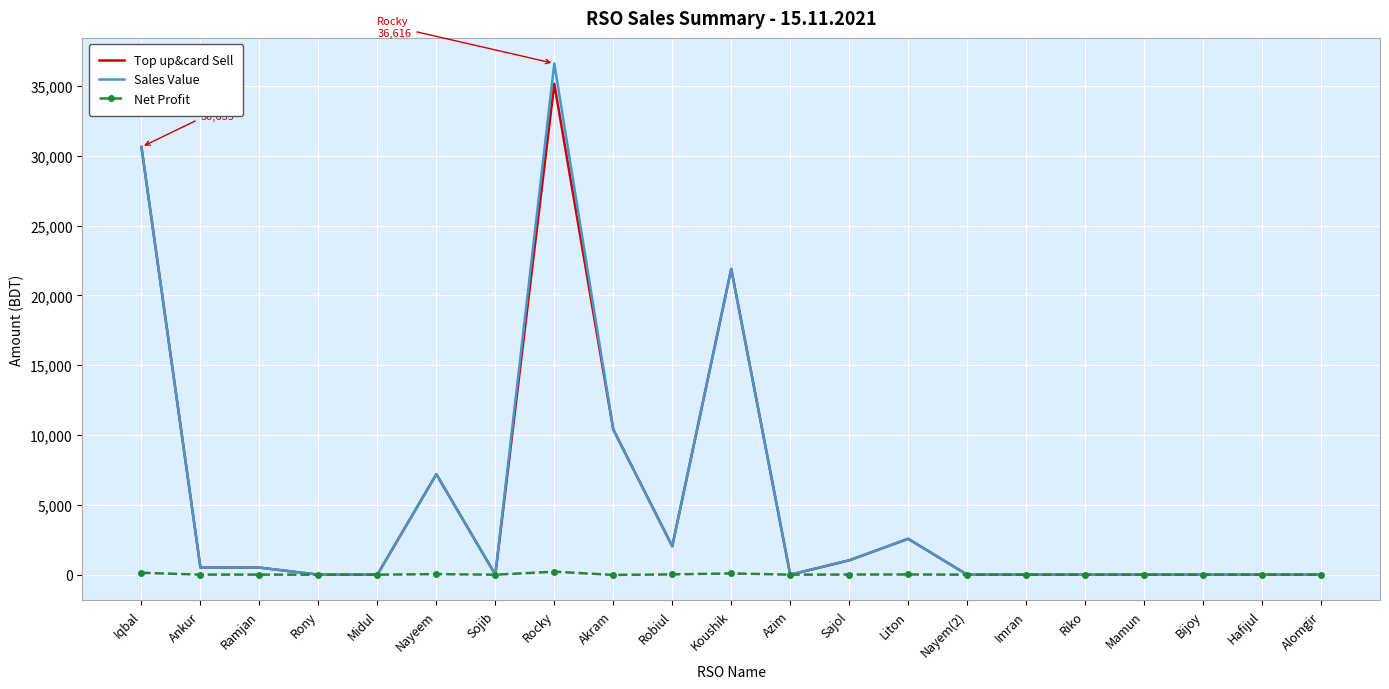

What is the difference between the maximum and minimum values in the Net Profit series?

229.2